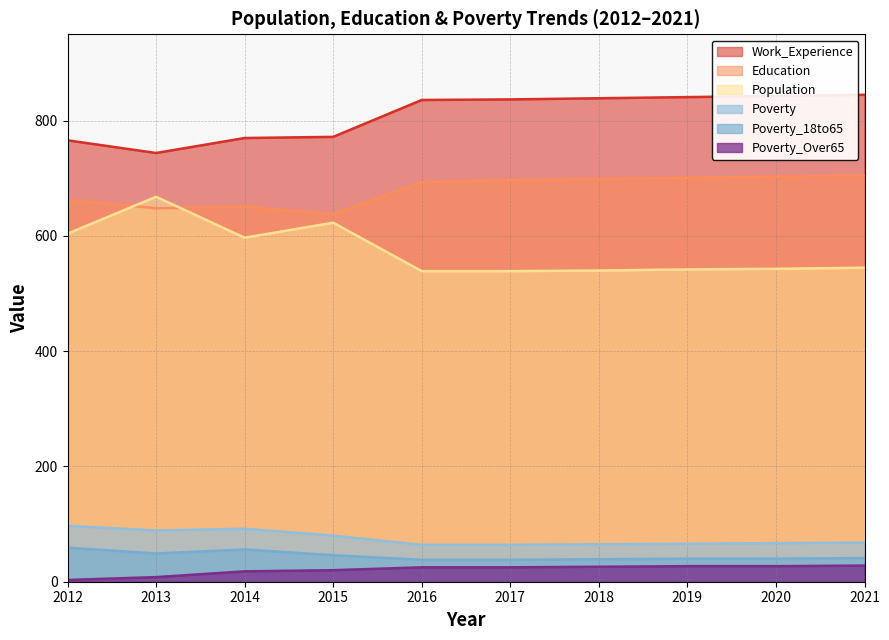

What are all the series names shown in the legend?

Work_Experience, Education, Population, Poverty, Poverty_18to65, Poverty_Over65